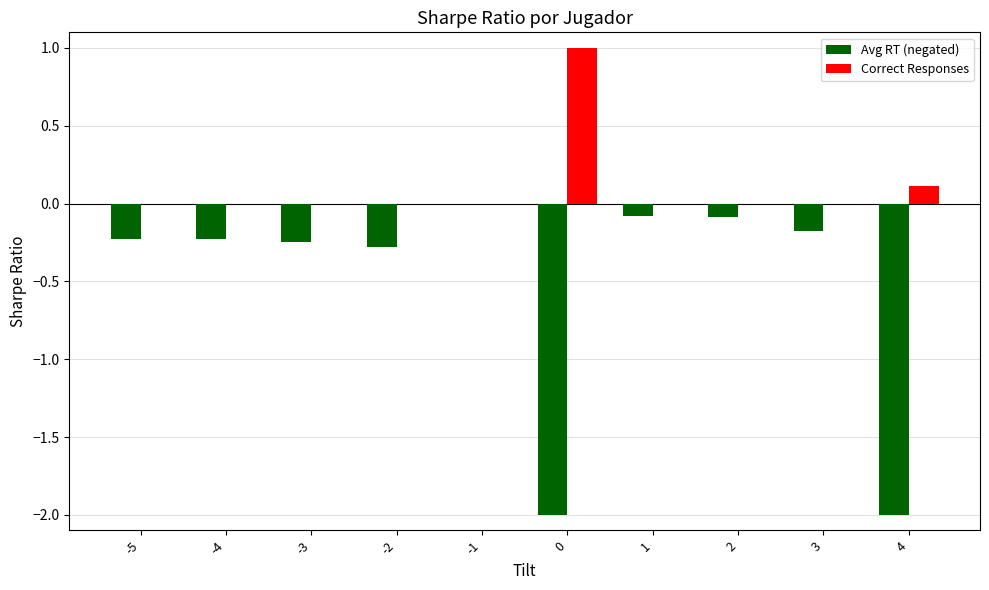

Count the number of categories in the chart.

10